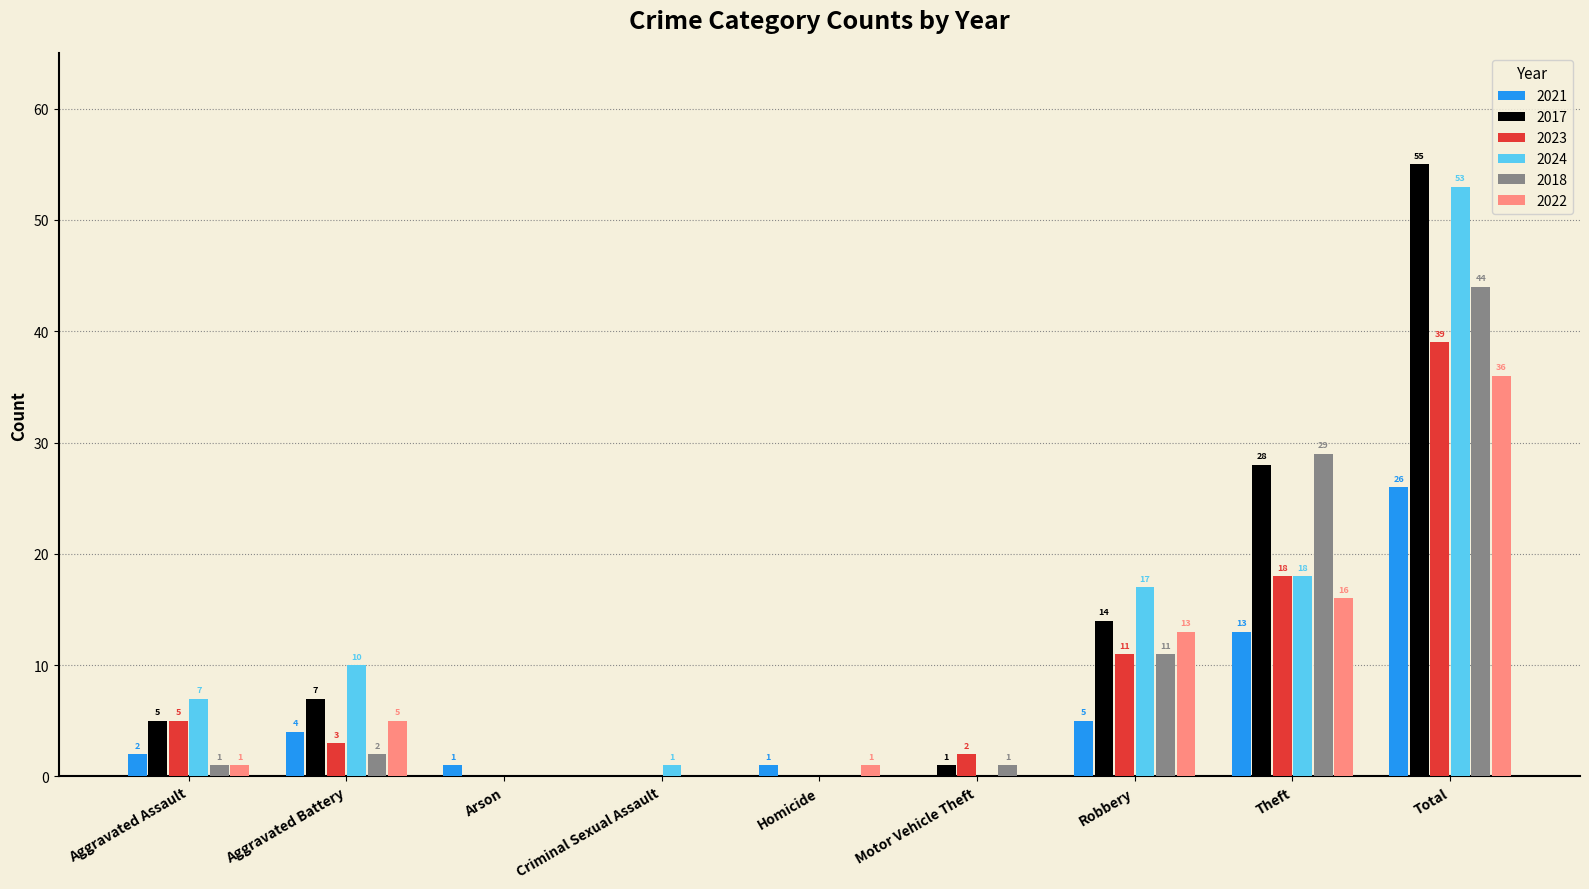

Does the chart contain stacked bars?

No